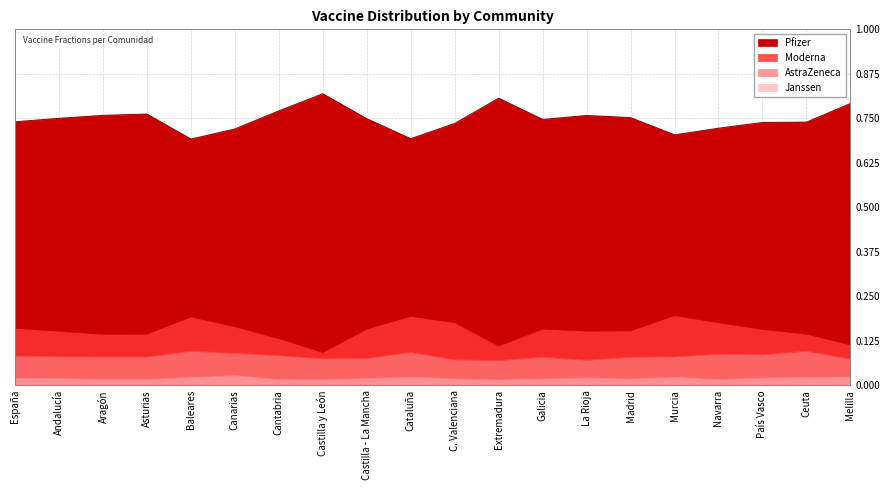

At which category does Pfizer reach its first local peak?

Asturias